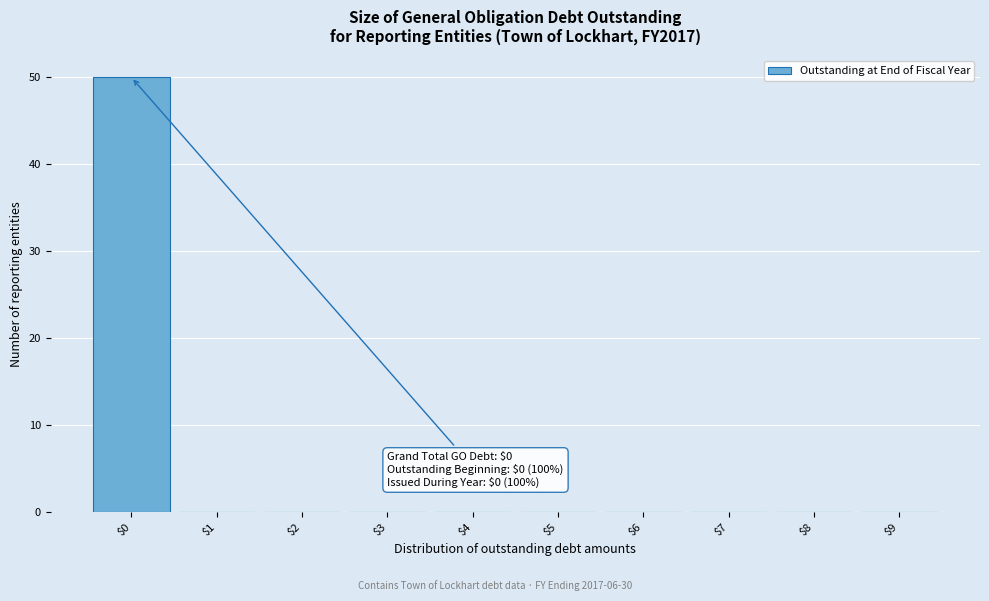

Which range on the x-axis has the tallest bar?

-0.5 to 0.5